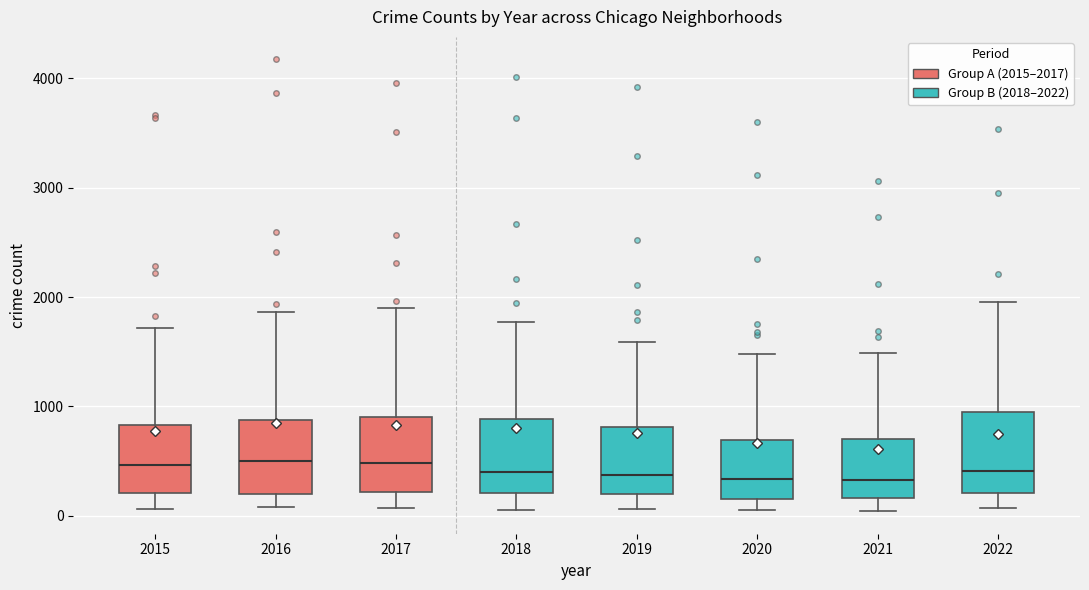

Reading left to right, transcribe this box plot: for each box, give where its median line is, the range the box spans, and where its two whiskers end, as read against the y-axis. The values are not printed on the chart, so give them approximately, as read against the axis.

2015: median 500, box 200 to 800, whiskers 100 to 1700
2016: median 500, box 200 to 900, whiskers 100 to 1900
2017: median 500, box 200 to 900, whiskers 100 to 1900
2018: median 400, box 200 to 900, whiskers 100 to 1800
2019: median 400, box 200 to 800, whiskers 100 to 1600
2020: median 300, box 200 to 700, whiskers 100 to 1500
2021: median 300, box 200 to 700, whiskers 0 to 1500
2022: median 400, box 200 to 900, whiskers 100 to 2000